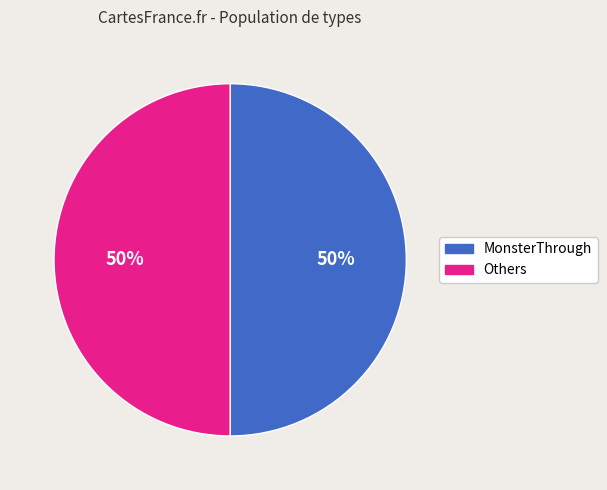

To the nearest percent, what is the difference between the largest and smallest slice percentages?

0%